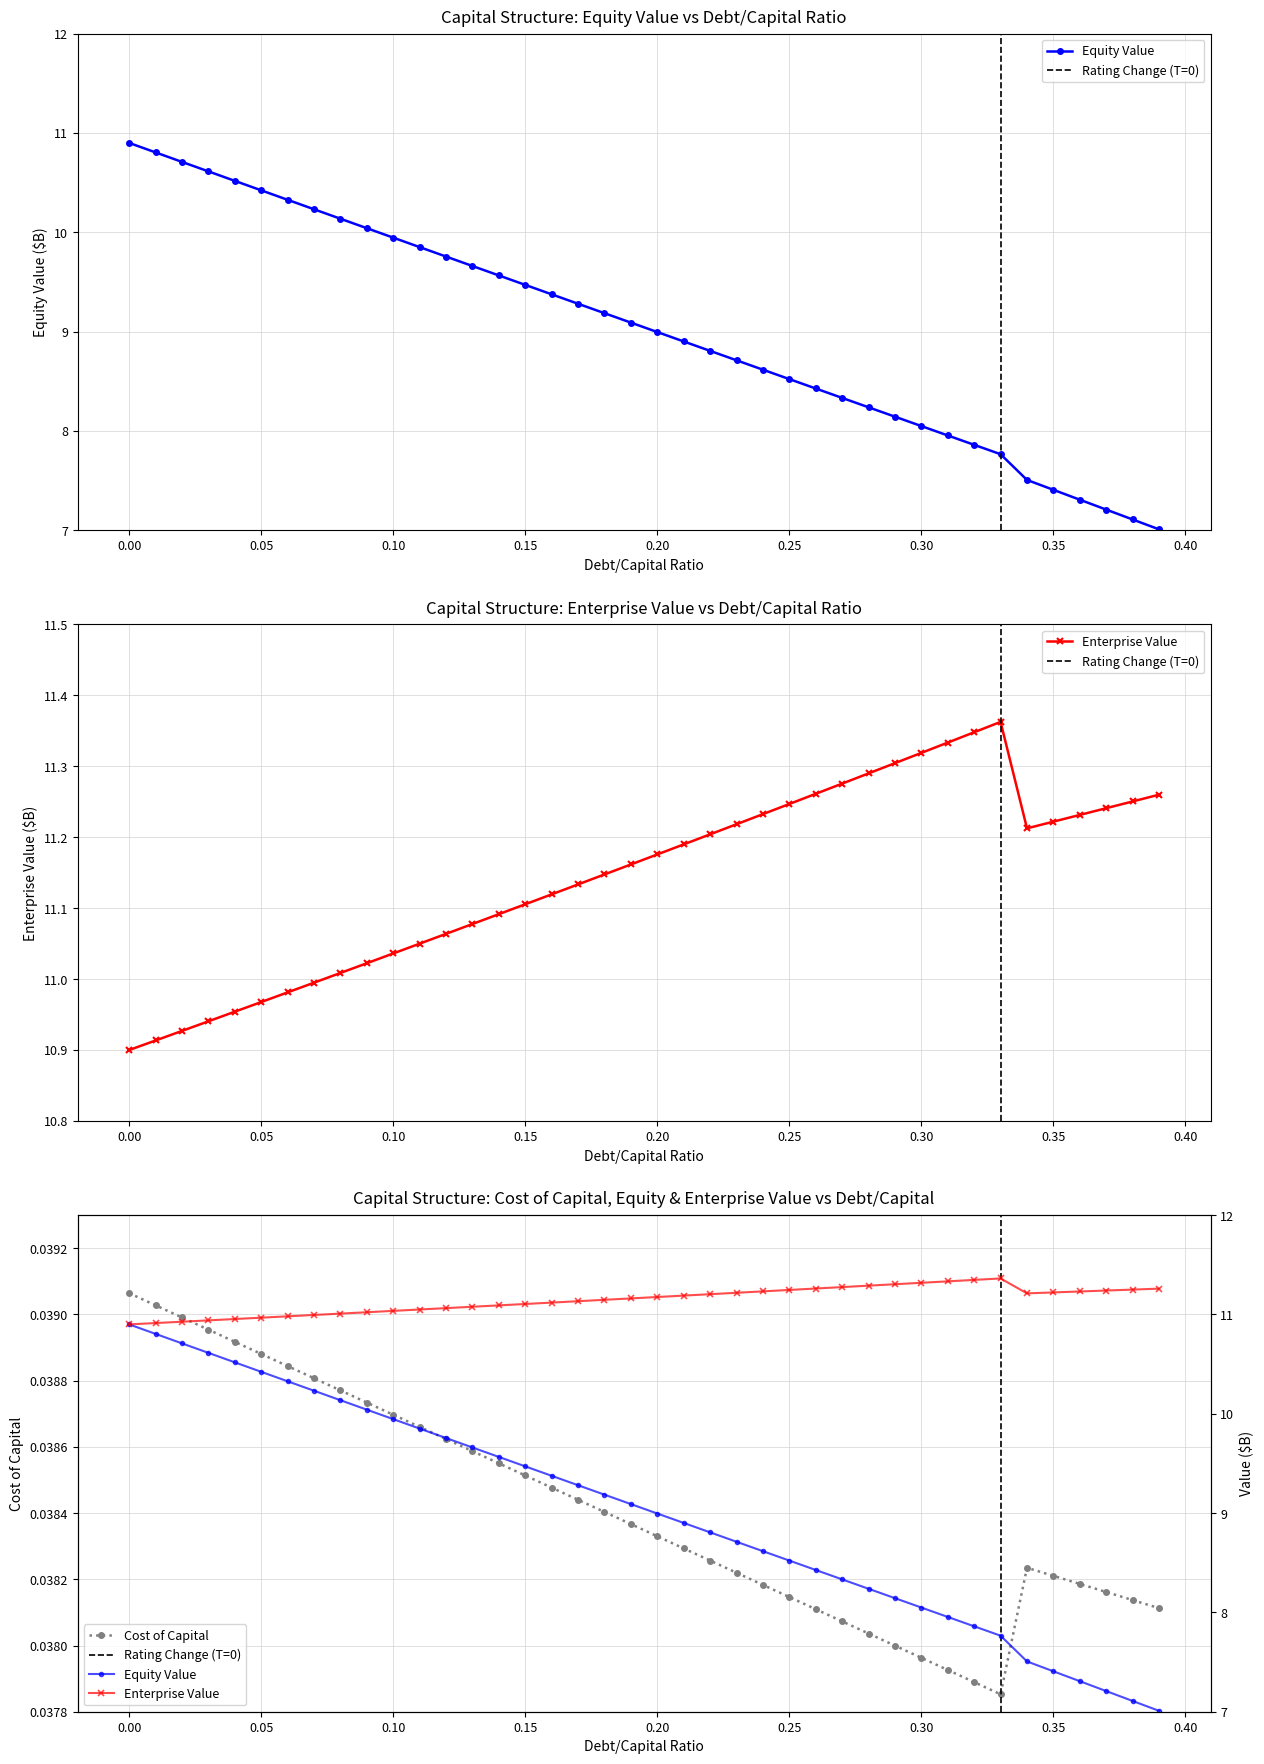

How many Cost of Capital values are between 0 and 1?

40